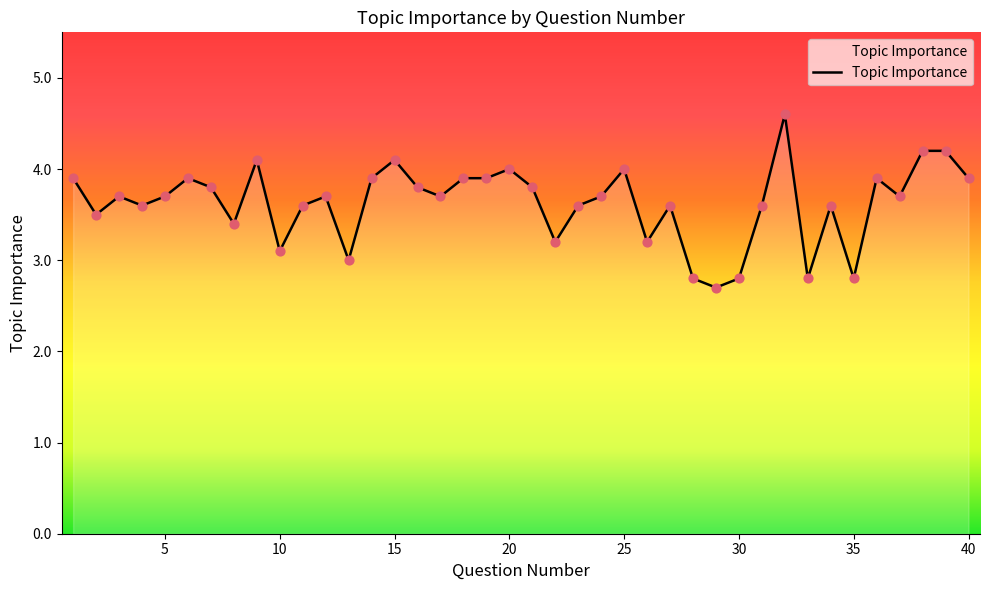

What is the difference between the maximum and minimum values?

1.9